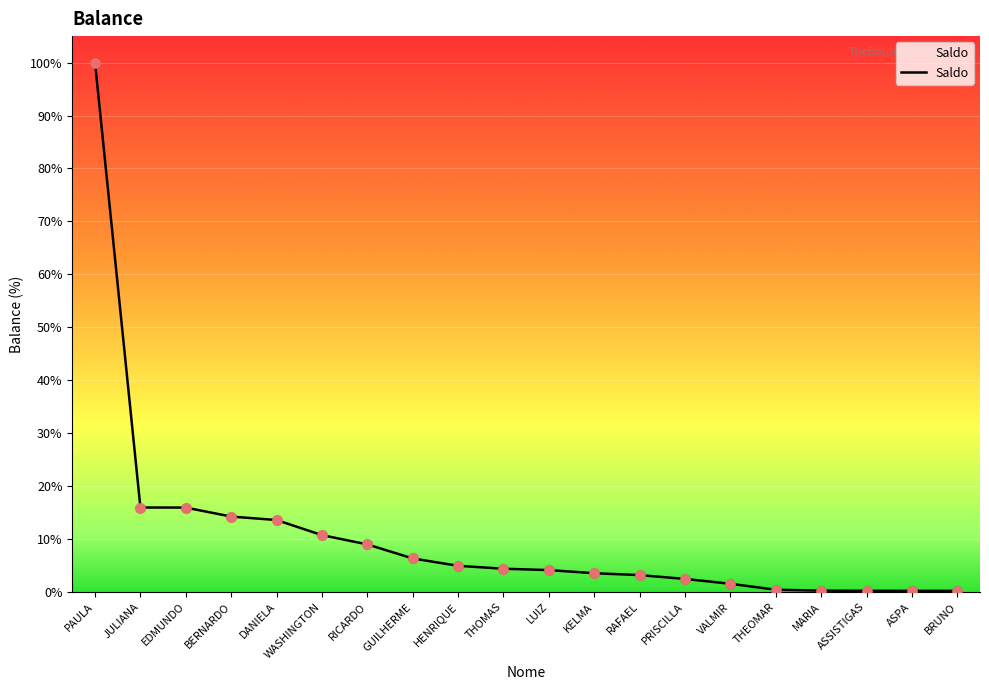

Does the chart have visible grid lines?

Yes